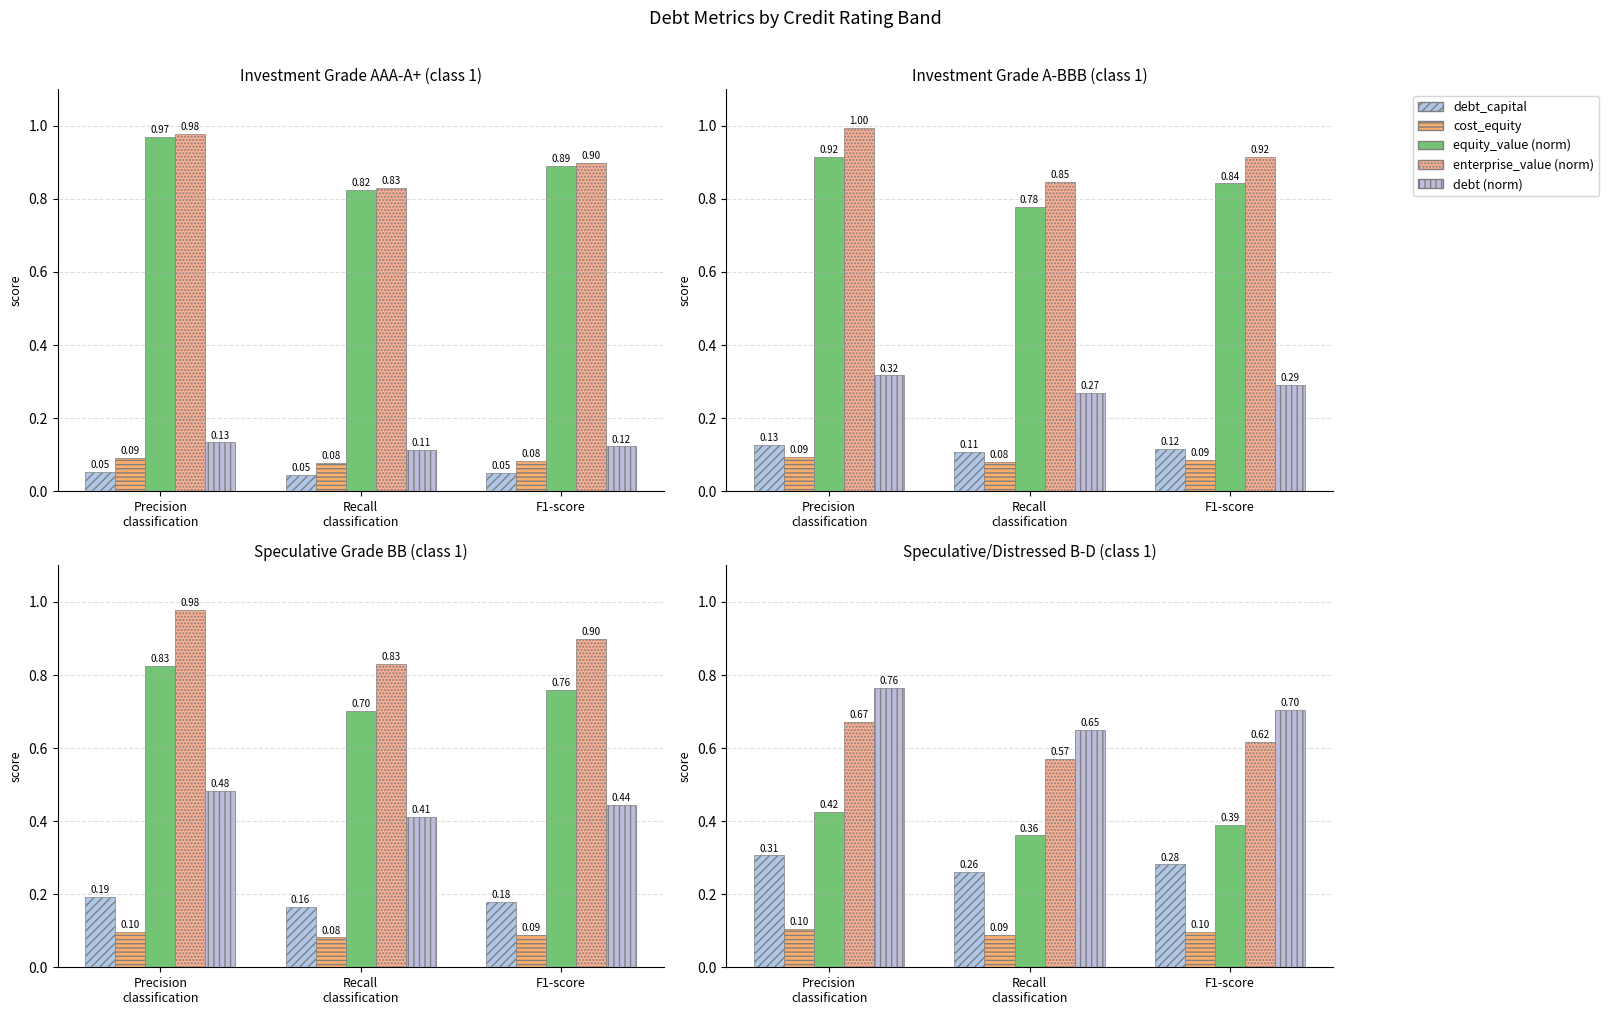

Where is debt (norm) nearest to the value 0?

Recall
classification